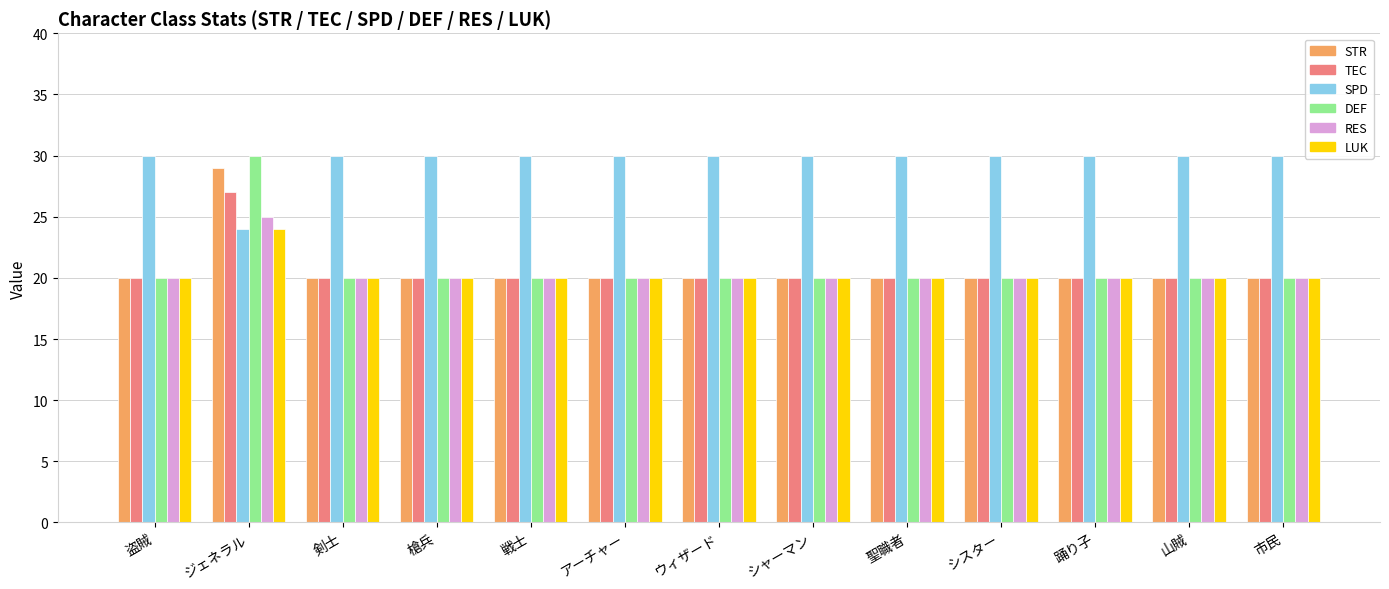

What position from the left is 剣士?

3